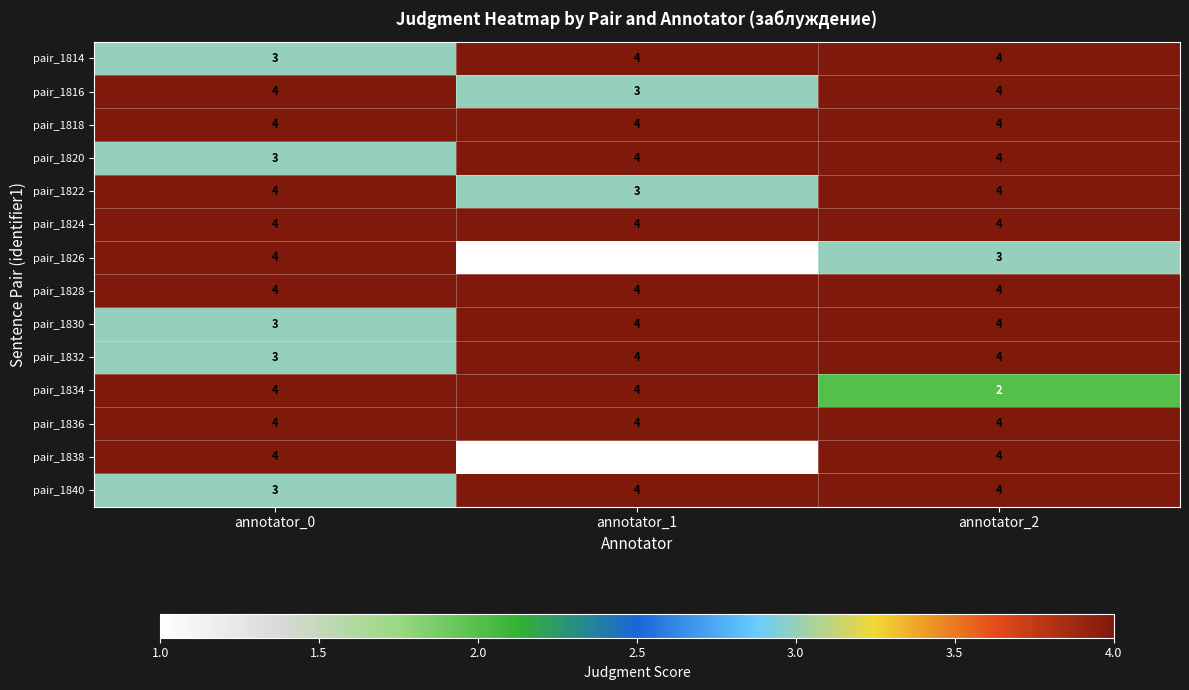

Rank the categories by pair_1826 value from lowest to highest.

annotator_1, annotator_2, annotator_0